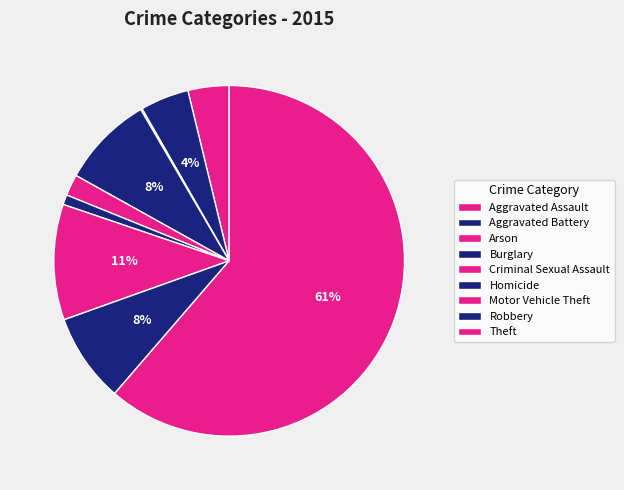

How many segments does this pie chart have?

9